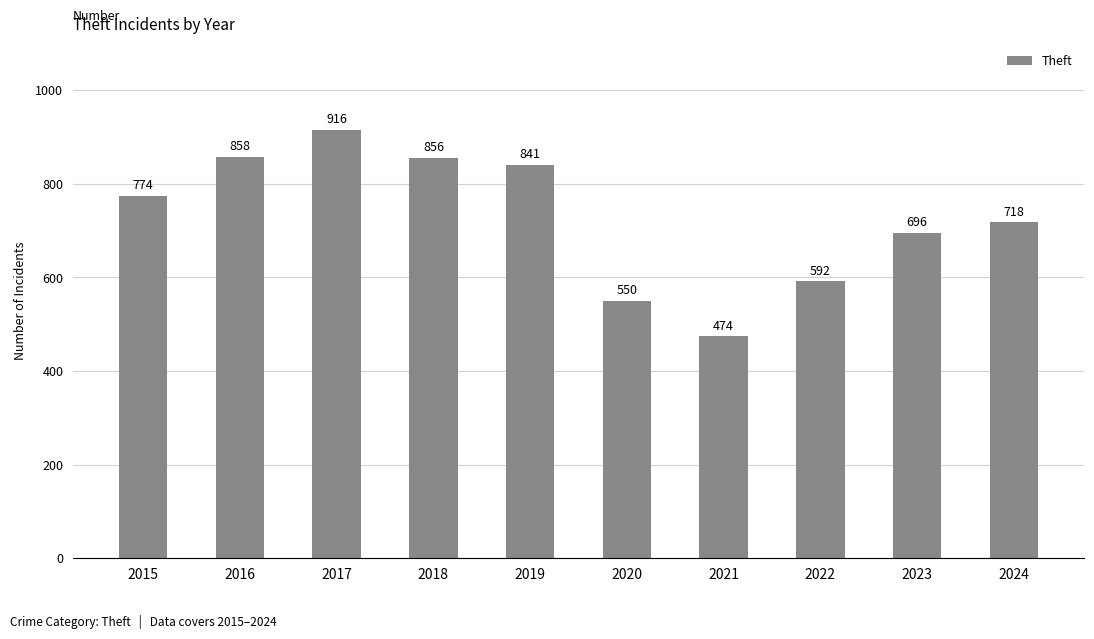

What is the change in value from 2016 to 2024?

-140